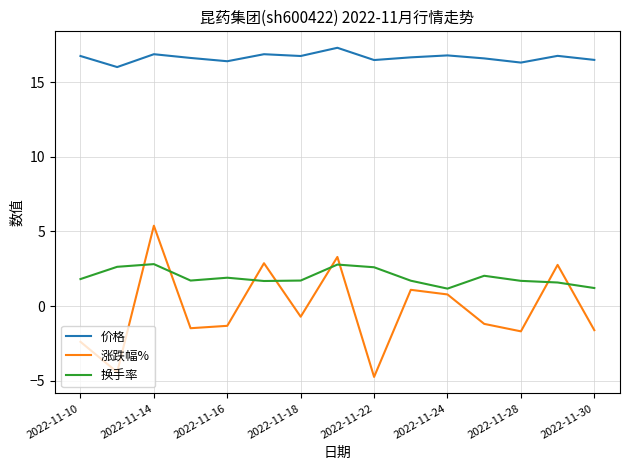

Does the chart have visible grid lines?

Yes